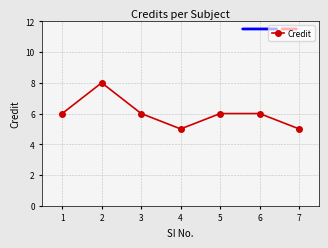

How many series are shown in this chart?

1